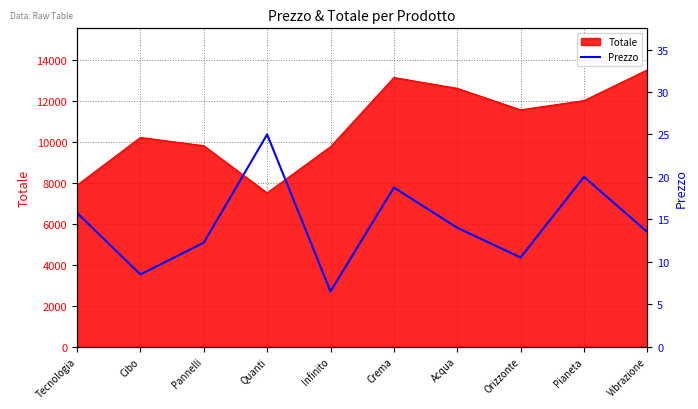

What is the highest value of the Totale series?

13500